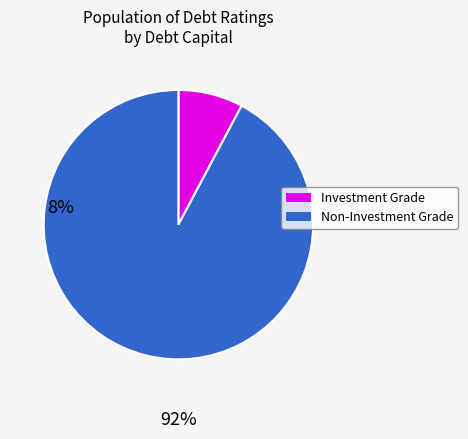

How many segments does this pie chart have?

2